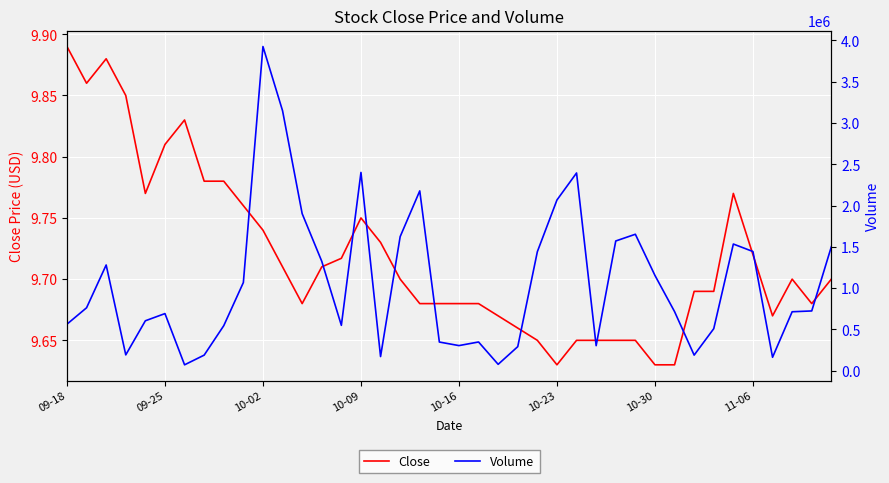

The Close series shows 6.5 at 10-09. True or false?

False